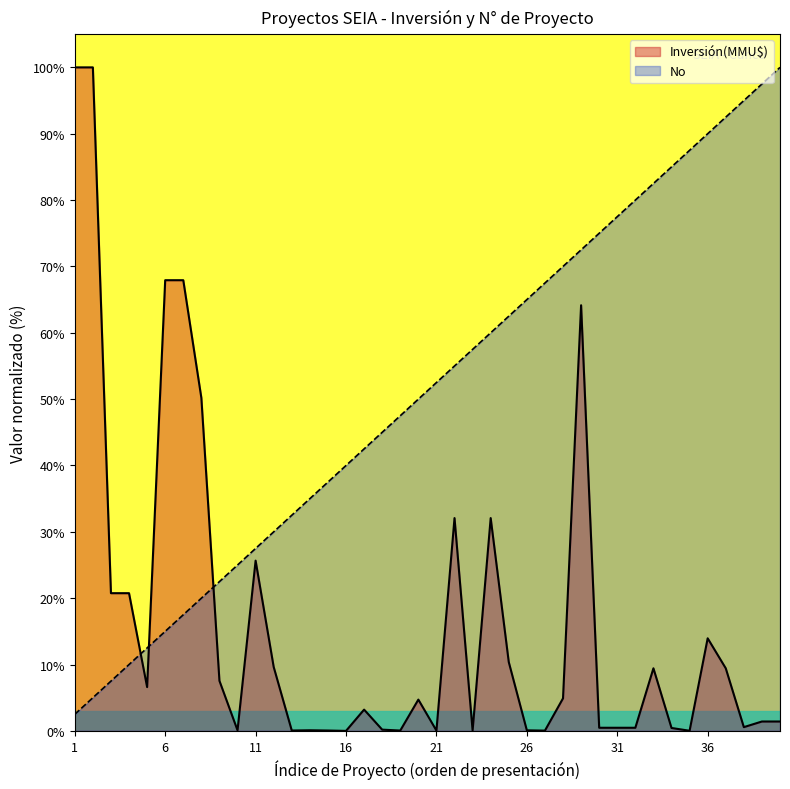

The No series shows 9.7 at 11. True or false?

False